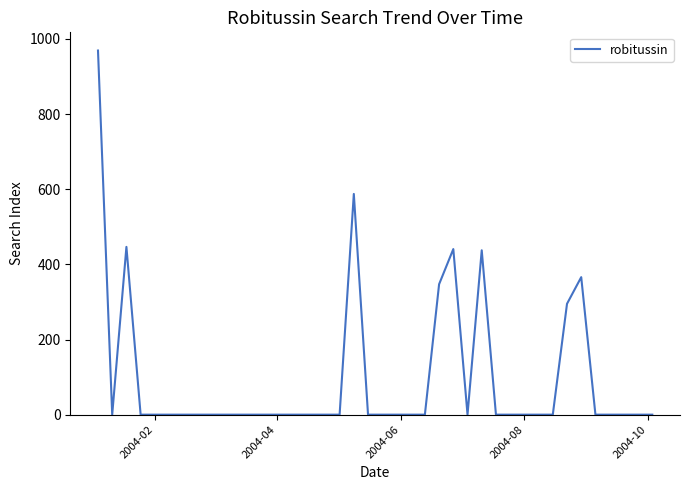

What is the difference between the maximum and minimum values?

969.0